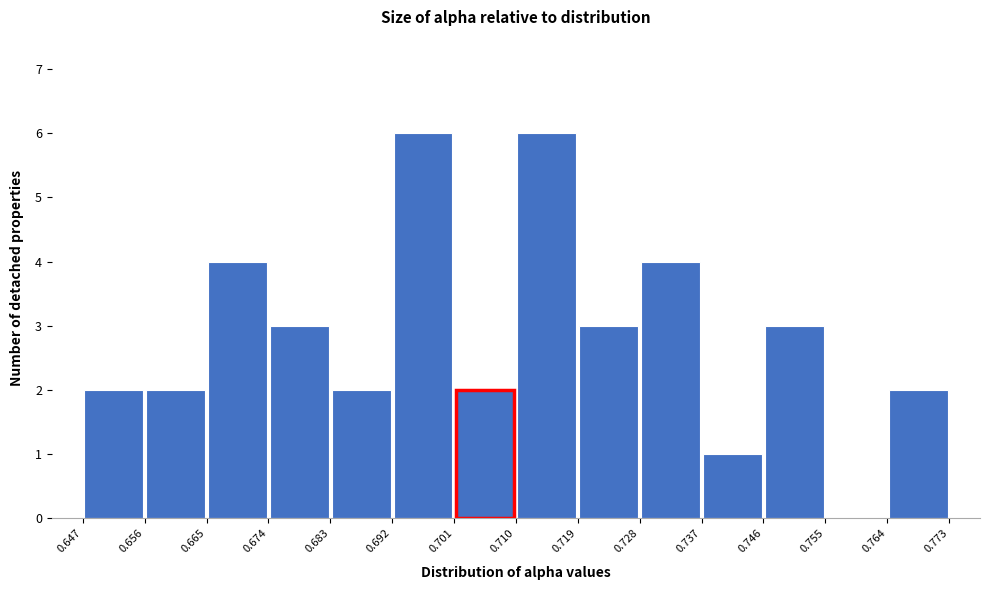

Reading left to right, transcribe this chart: for each bar, give the range it covers on the x-axis and its height. The values are not printed on the chart, so give them approximately, as read against the axis.

0.647 to 0.656: 2
0.656 to 0.665: 2
0.665 to 0.674: 4
0.674 to 0.683: 3
0.683 to 0.692: 2
0.692 to 0.701: 6
0.701 to 0.710: 2
0.710 to 0.719: 6
0.719 to 0.728: 3
0.728 to 0.737: 4
0.737 to 0.746: 1
0.746 to 0.755: 3
0.755 to 0.764: 0
0.764 to 0.773: 2